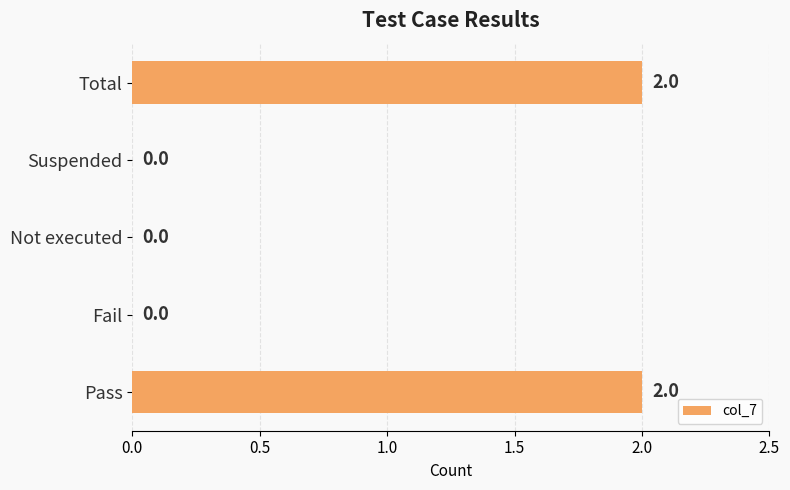

Between Fail and Total, which is larger?

Total